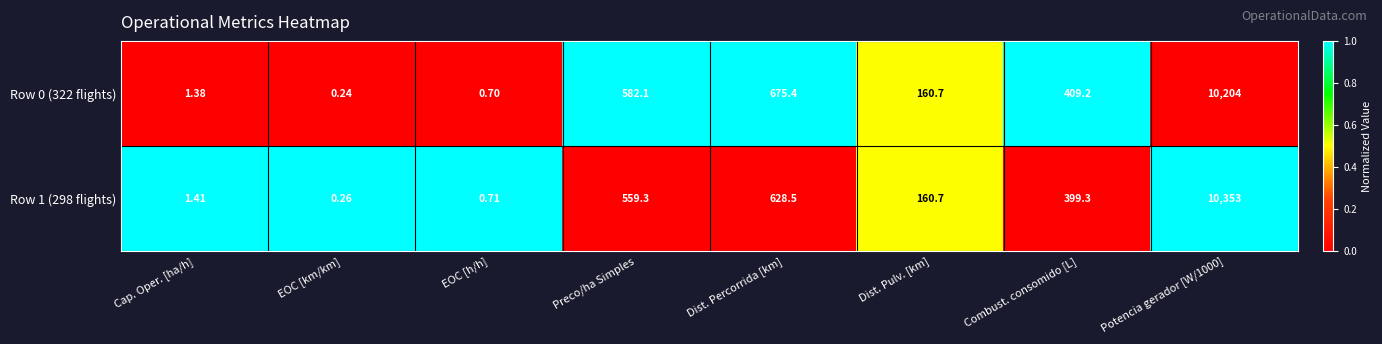

Is the value of Row 0 (322 flights) at EOC [km/km] greater than the value of Row 1 (298 flights) at Cap. Oper. [ha/h]?

No